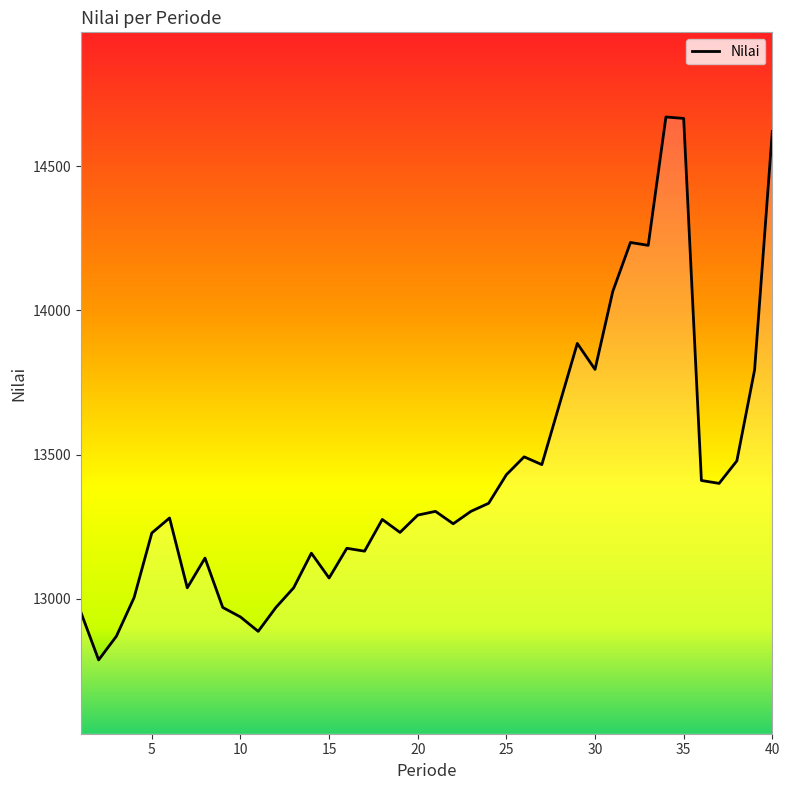

What is the difference between the maximum and minimum values?

1882